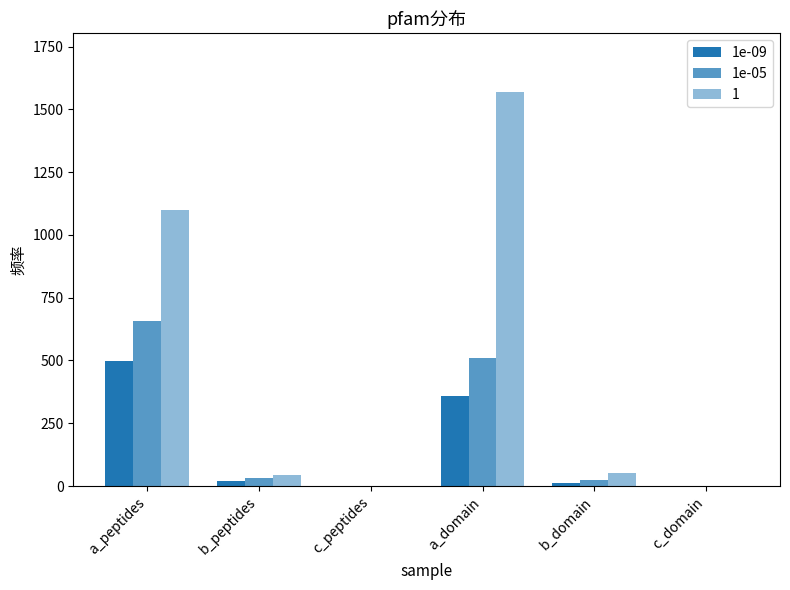

What is the sum of the 1e-09 values at a_peptides and b_domain?

511